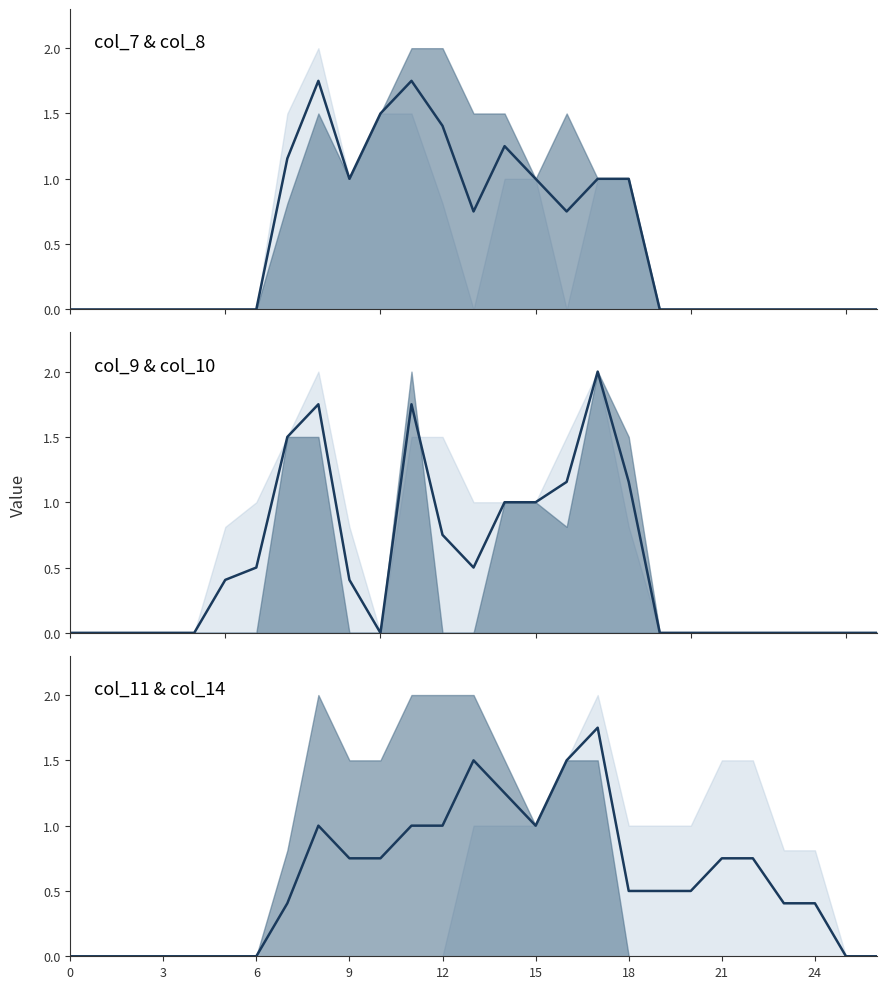

How many categories are shown in the chart?

27